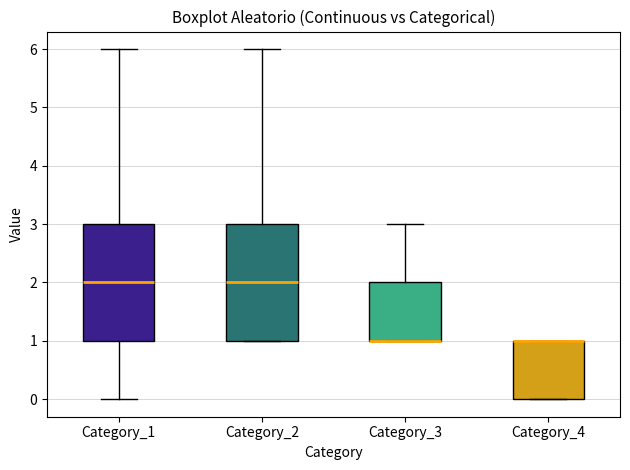

Where does the median line of the box for Category_2 sit on the y-axis? The values are not printed on the chart, so give them approximately, as read against the axis.

2